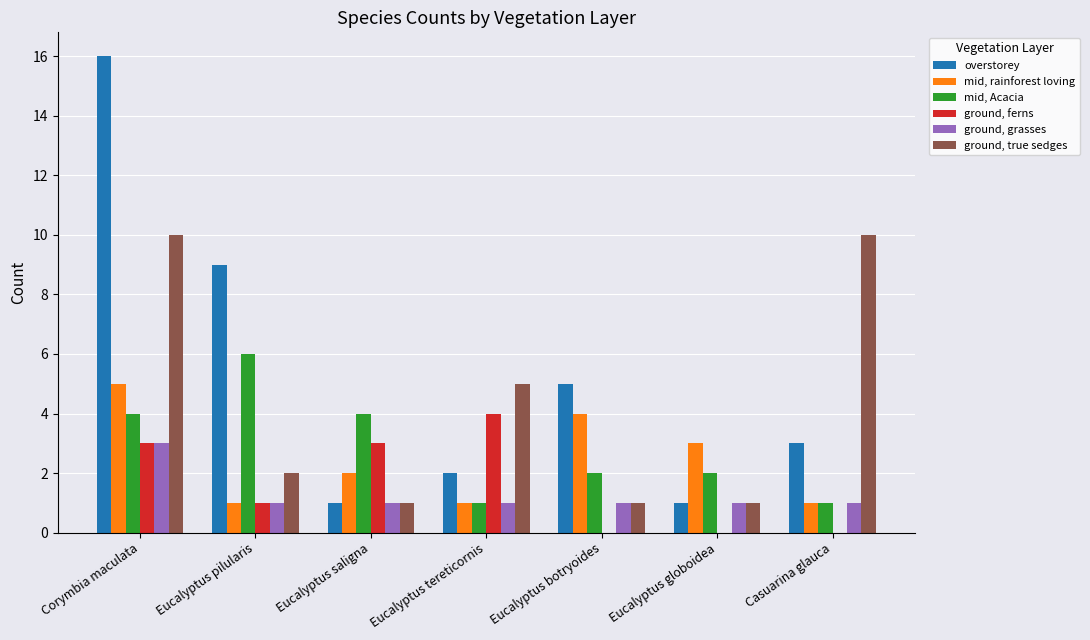

Are the bars grouped side by side (vs. stacked)?

Yes